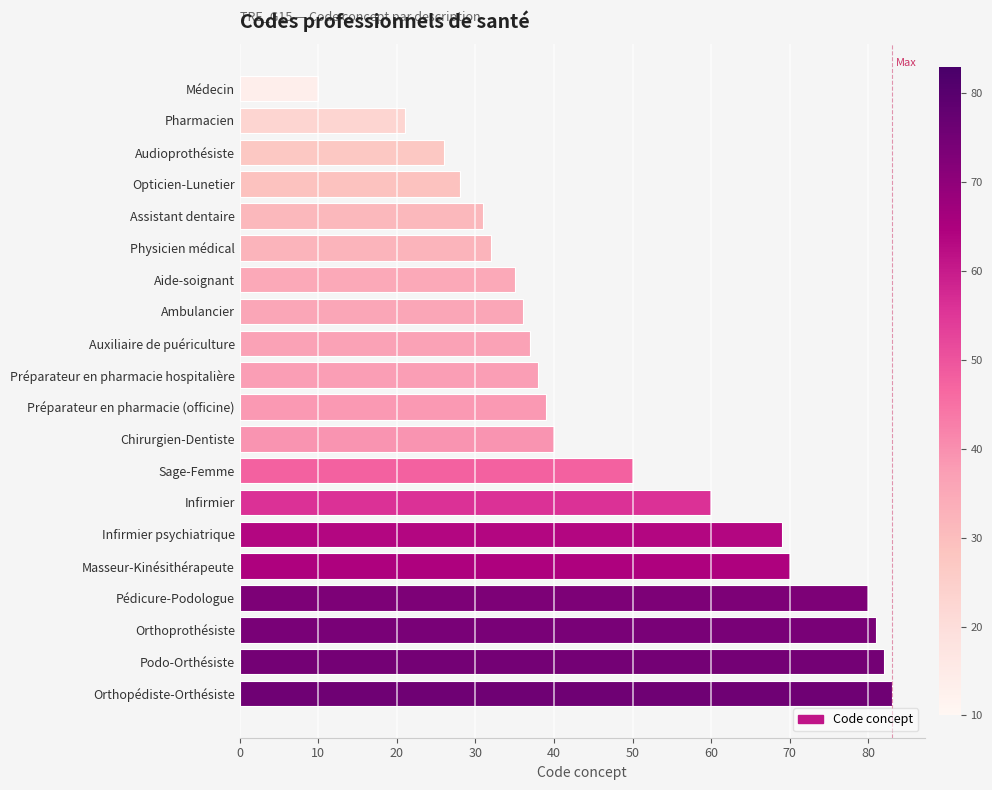

Which category has the highest value across all series?

Orthopédiste-Orthésiste